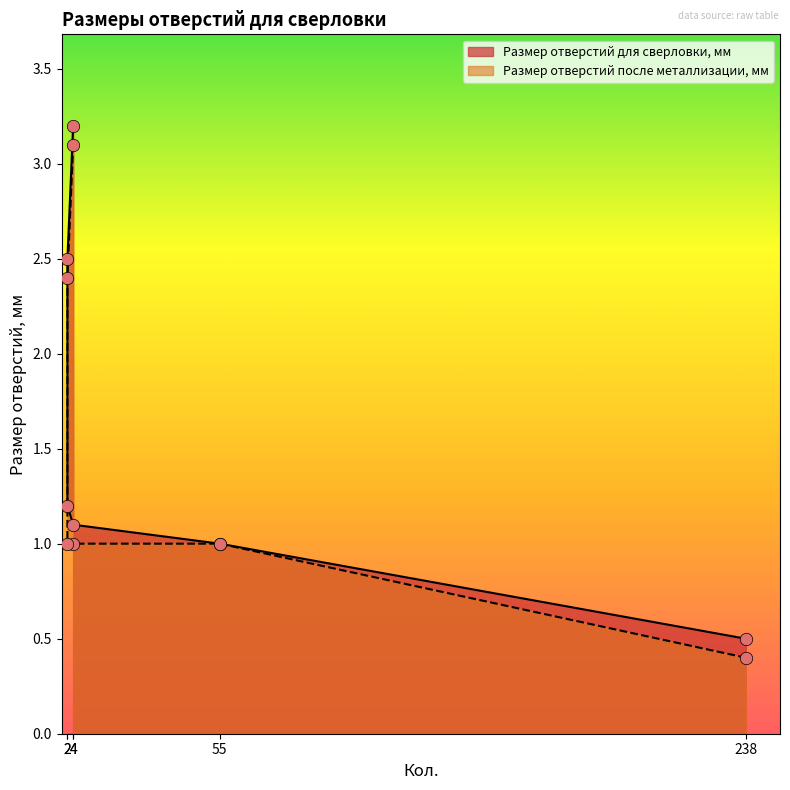

Is the value of Размер отверстий после металлизации, мм at 4 greater than the value of Размер отверстий для сверловки, мм at 55?

No